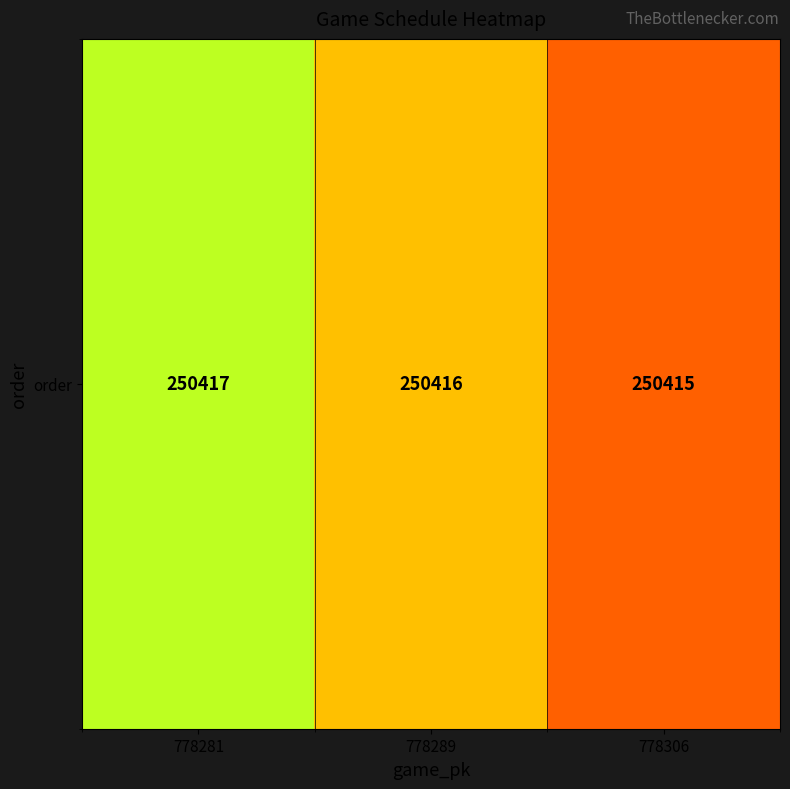

What is the difference between the values at 778306 and 778281?

2